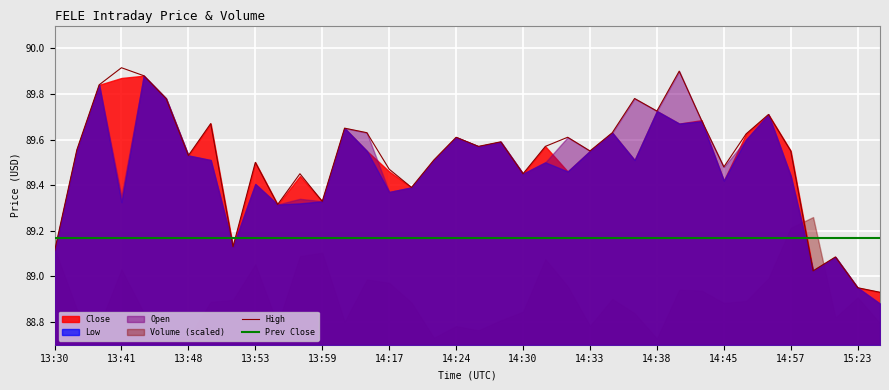

Where is the first local minimum for High?

13:48